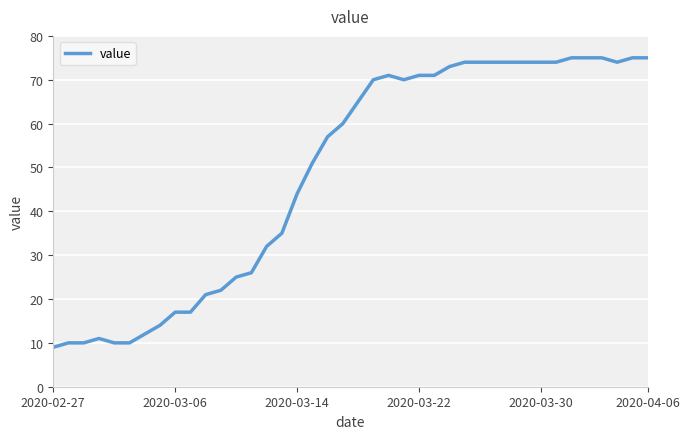

True or false: there are more than 0 points higher than both neighbors.

True